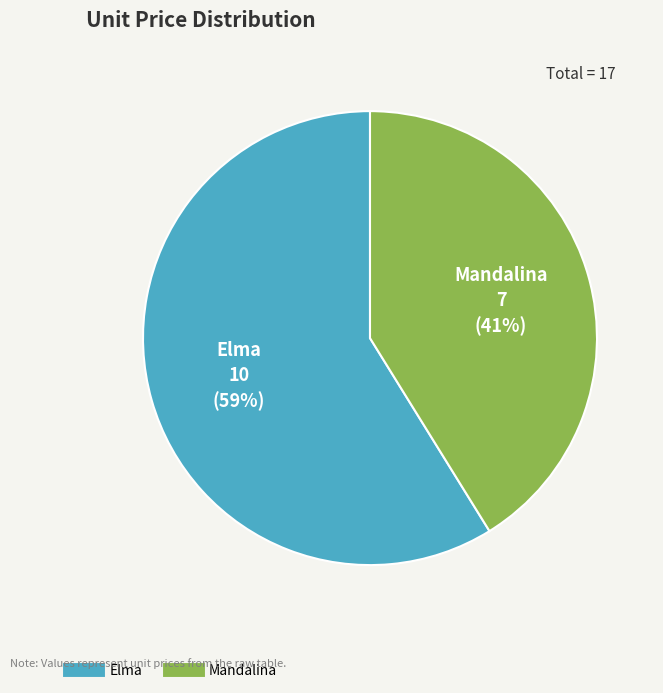

Rank the categories by value from highest to lowest.

Elma, Mandalina